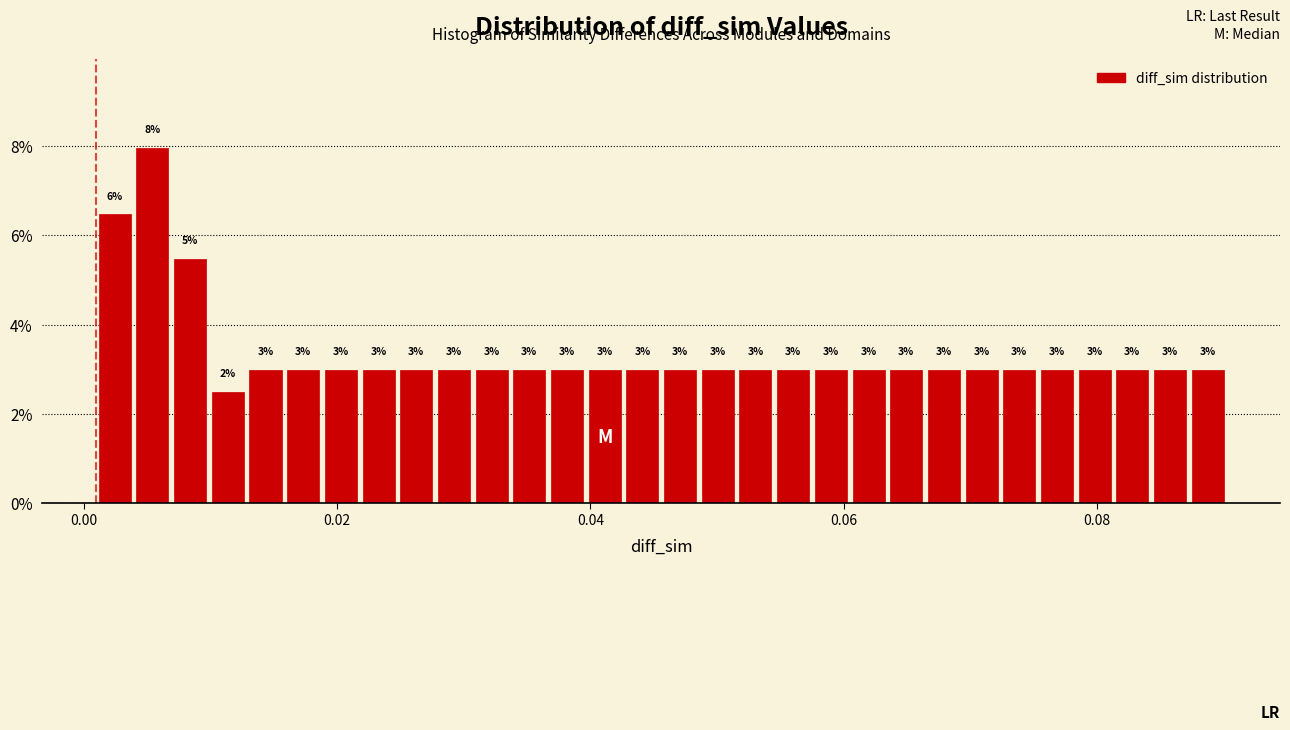

Read against the x-axis, roughly where is the centre of the tallest bar?

0.006